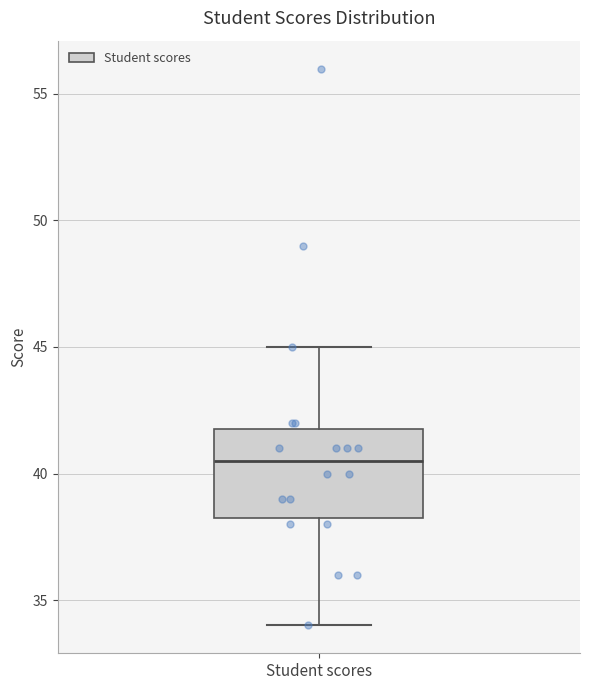

Transcribe this box plot: give where the median line is, the range the box spans, and where the two whiskers end, as read against the y-axis. The values are not printed on the chart, so give them approximately, as read against the axis.

median 40.5, box 38.5 to 42.0, whiskers 34.0 to 45.0